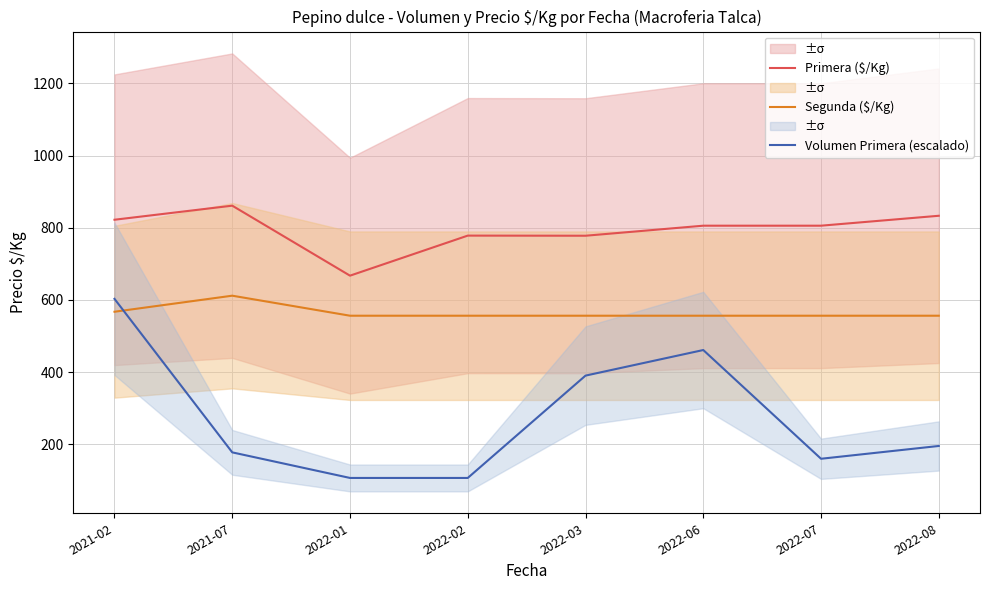

What is the spread (max minus min) of values at 2022-07?

646.0